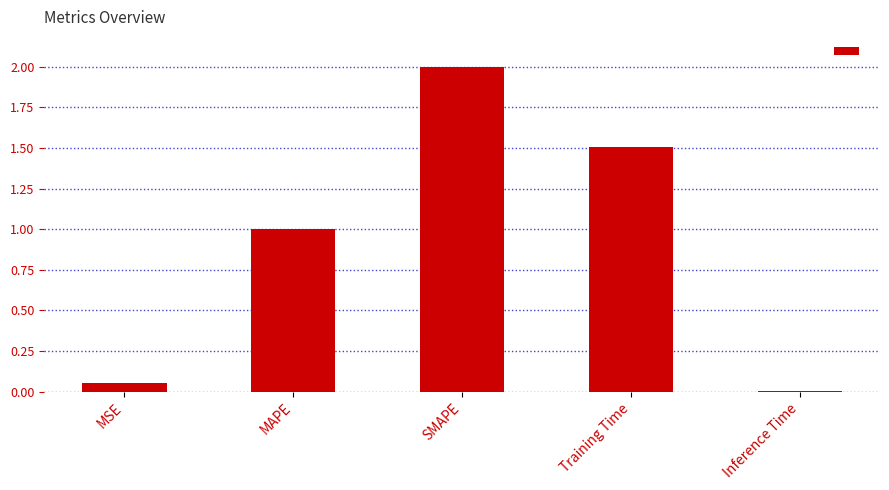

Which label corresponds to the smallest value in the chart?

Inference Time